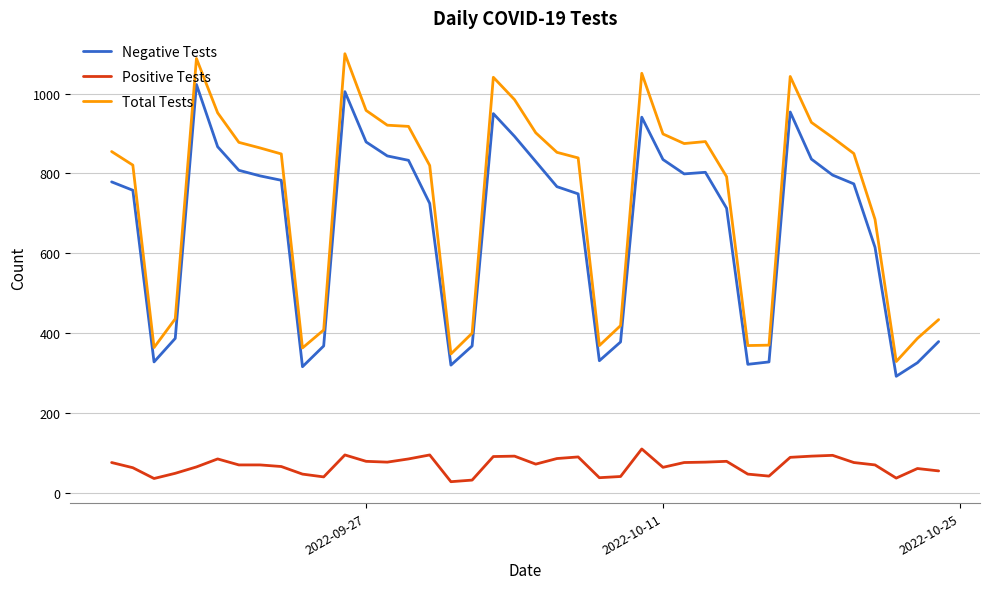

How many series are shown in this chart?

3